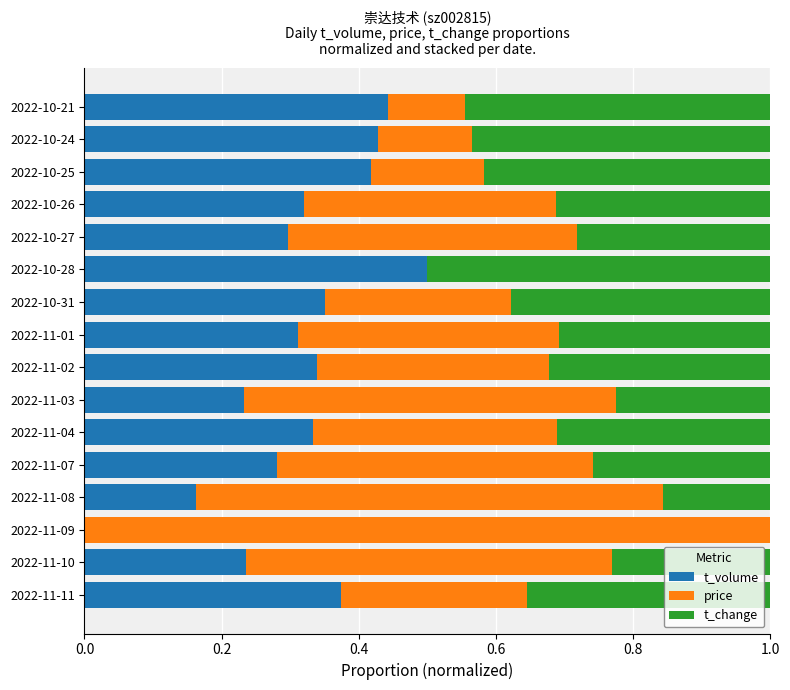

How many values in t_volume are above zero?

15